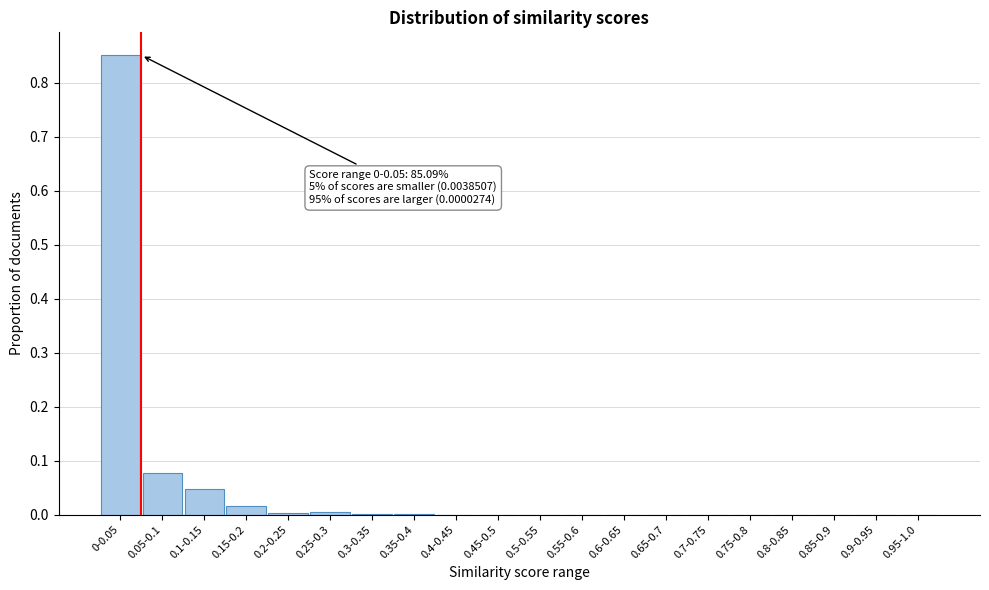

Between 0.7-0.75 and 0.1-0.15, which is larger?

0.1-0.15